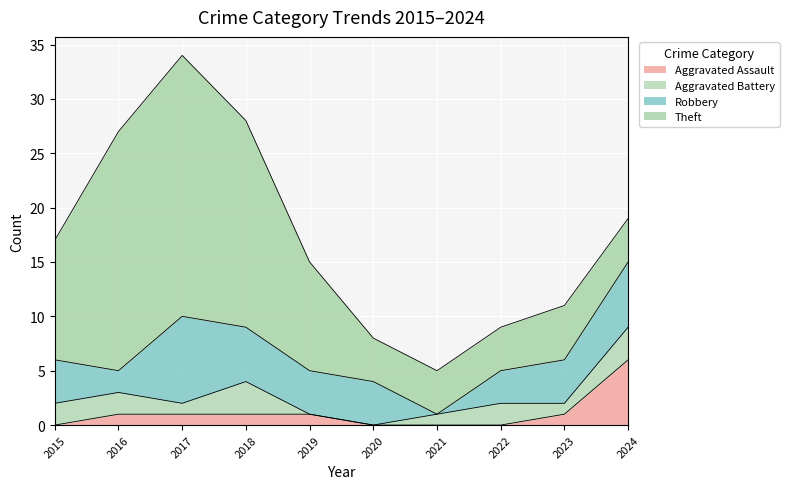

Which series ends up on top after the final intersection of Aggravated Assault and Aggravated Battery?

Aggravated Assault